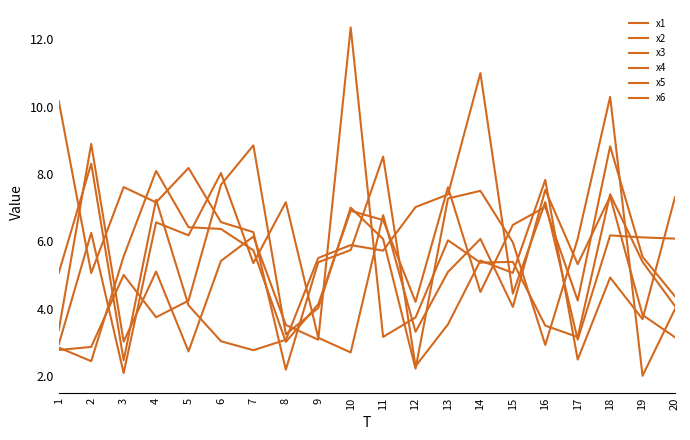

How many lines are shown in the chart?

6